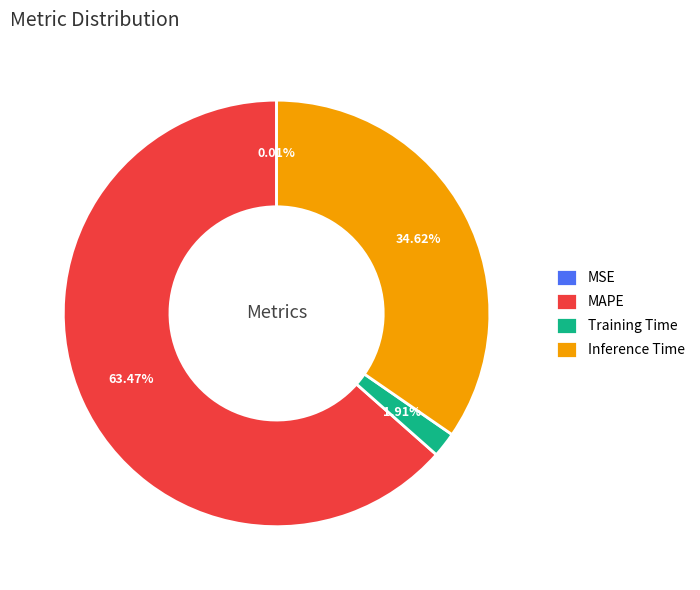

How much of the chart is everything except MAPE?

36.5%